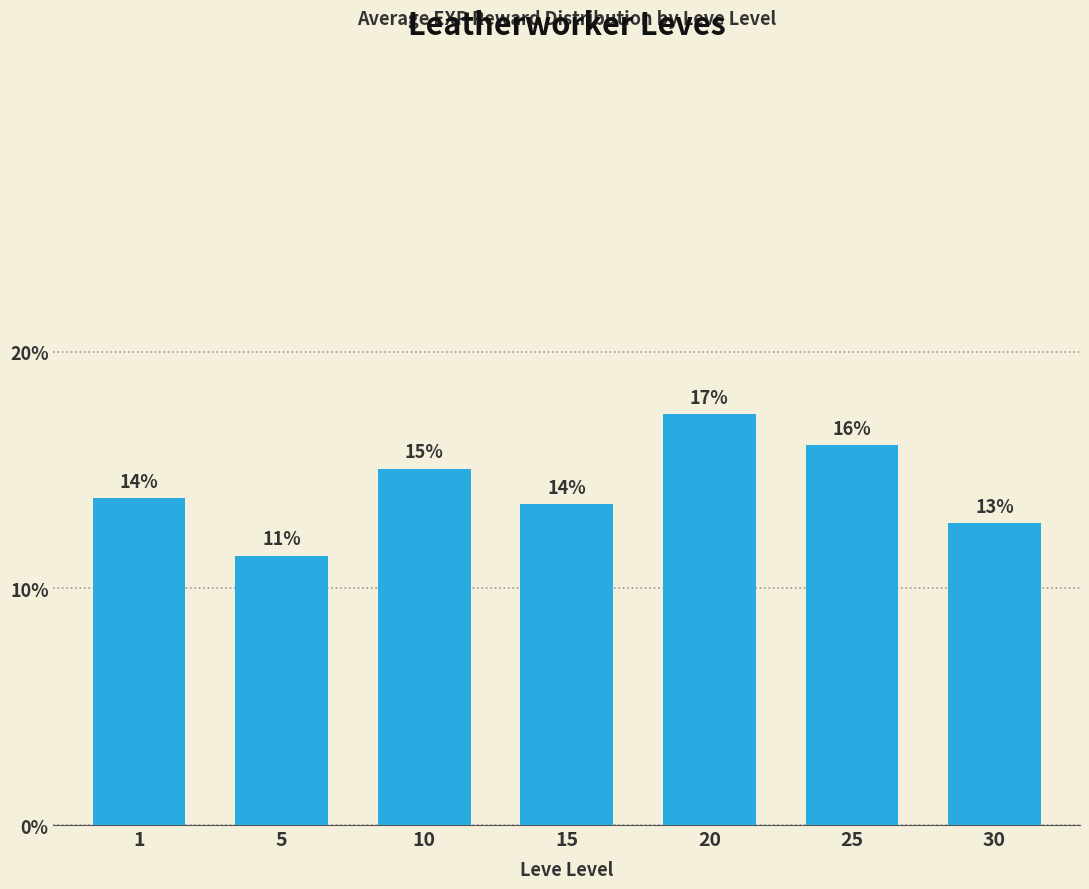

What is the value of the 2nd bar from the left?

11.4